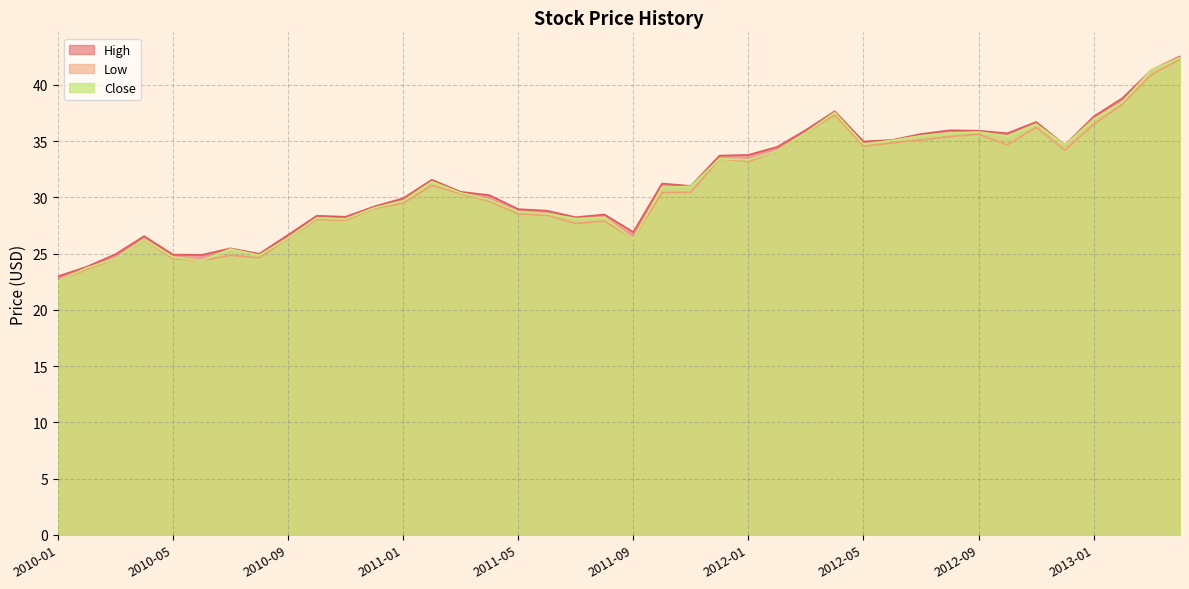

The value of Low at 2012-03 is 35.7. True or false?

True